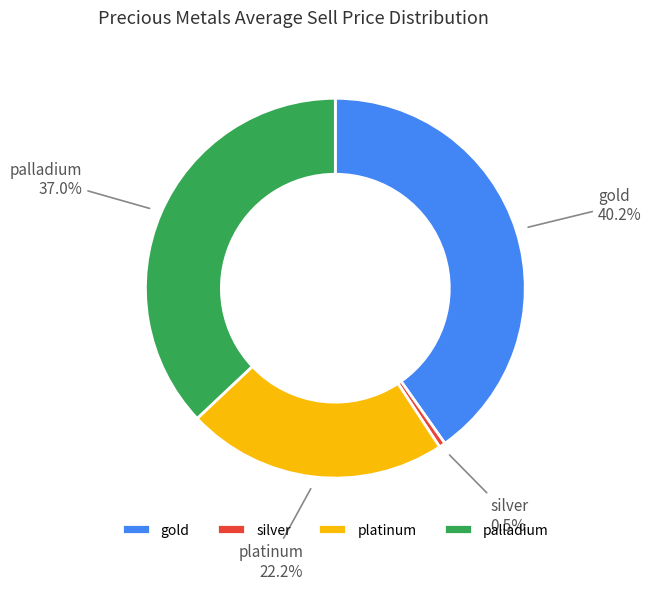

Is the sum of silver and gold greater than half?

No